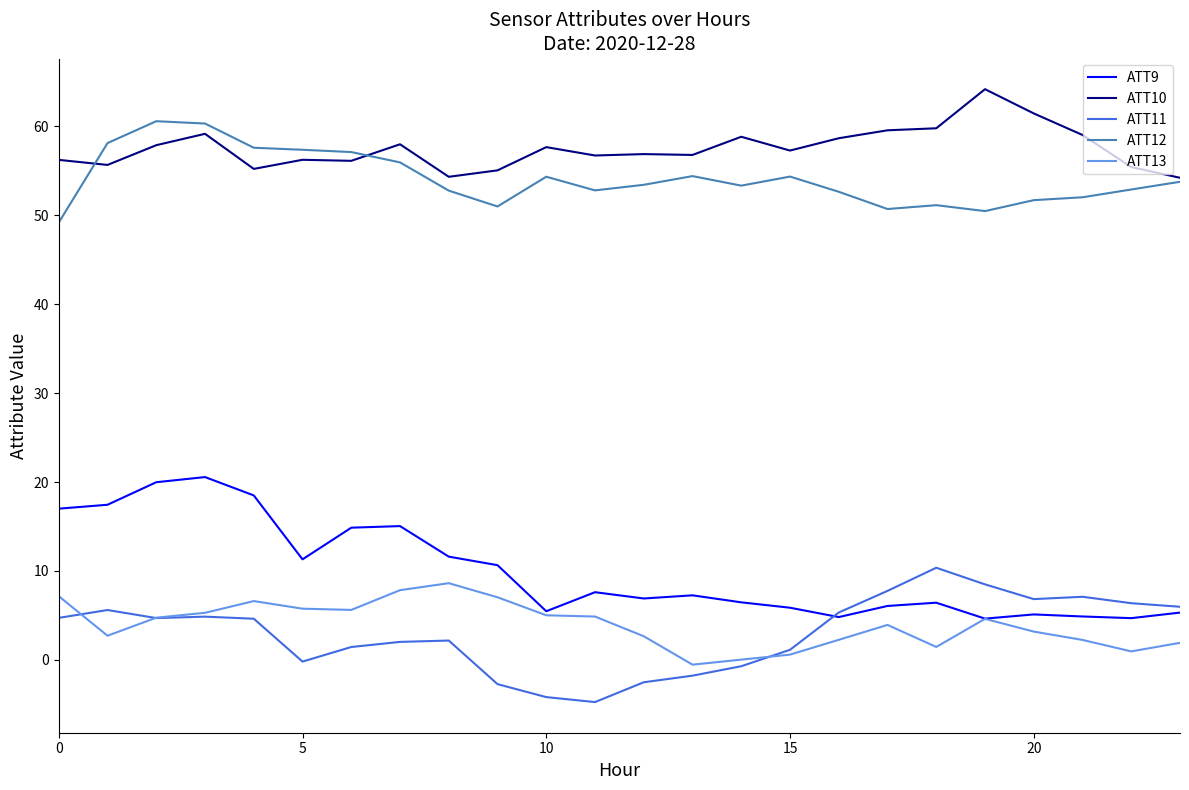

True or false: ATT13 and ATT10 intersect in this chart.

False